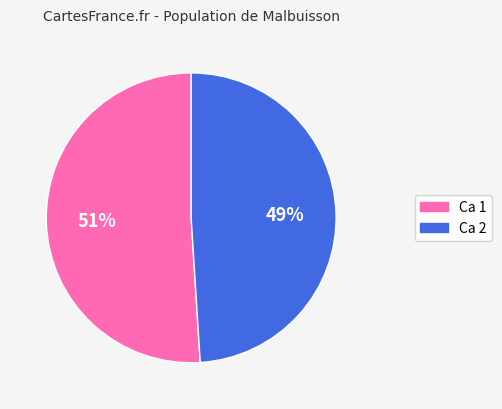

To the nearest percent, what is the difference between the largest and smallest slice percentages?

2%